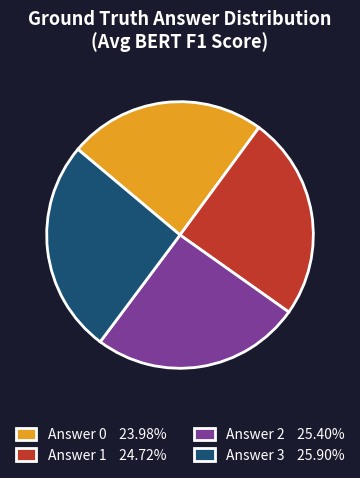

Is there any slice that represents more than half of the pie?

No